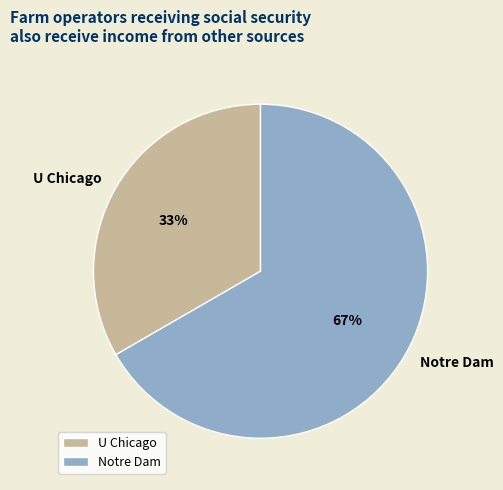

To the nearest percent, what is the combined percentage of U Chicago and Notre Dam?

100%